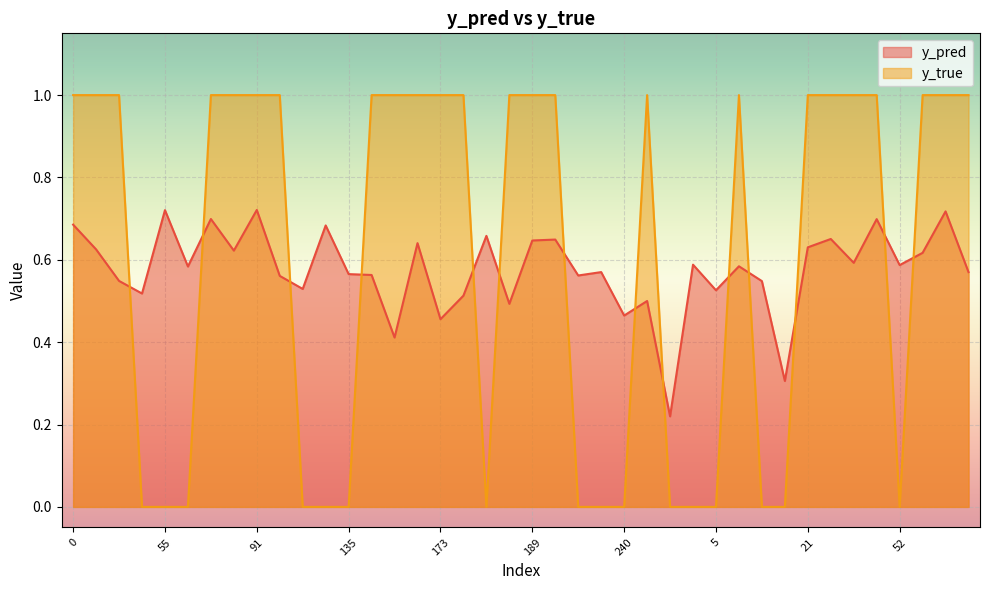

What is the difference between the y_pred values at 8 and 0?

0.1